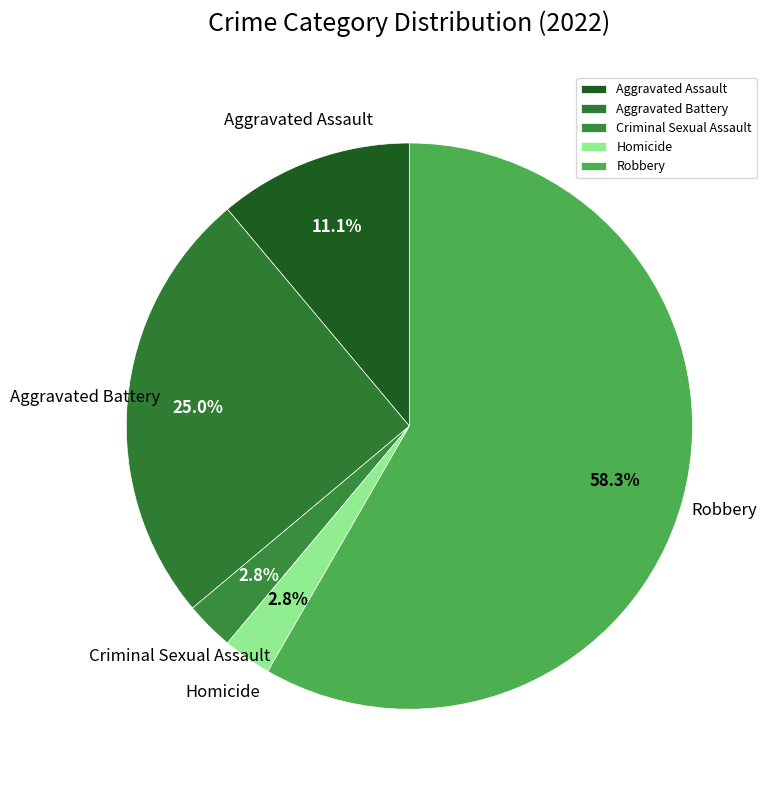

Which slice is the largest?

Robbery